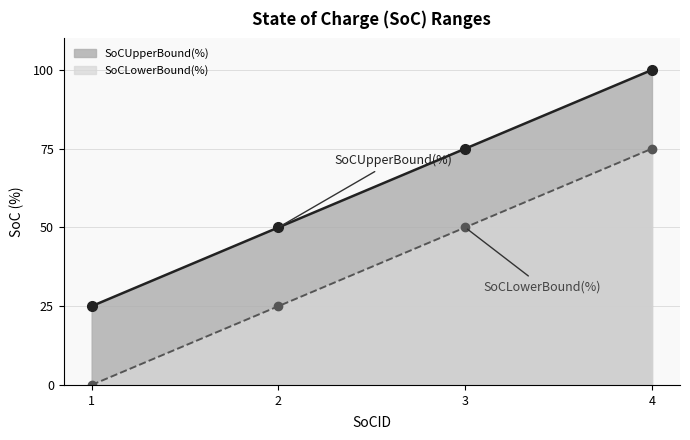

Which series has the widest spread of values?

SoCLowerBound(%)